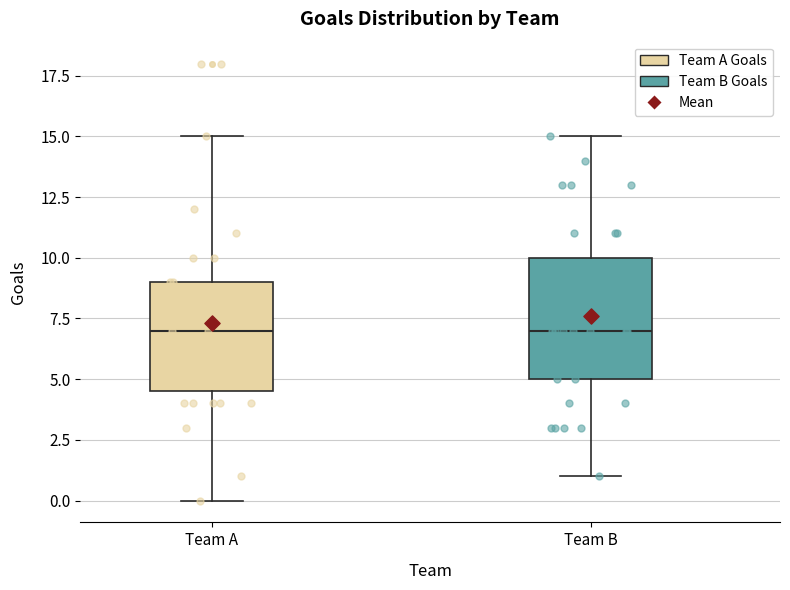

Reading left to right, read every box against the y-axis: the position of its median line, the range the box covers, and the ends of its whiskers. The values are not printed on the chart, so give them approximately, as read against the axis.

Team A: median 7.0, box 4.5 to 9.0, whiskers 0.0 to 15.0
Team B: median 7.0, box 5.0 to 10.0, whiskers 1.0 to 15.0